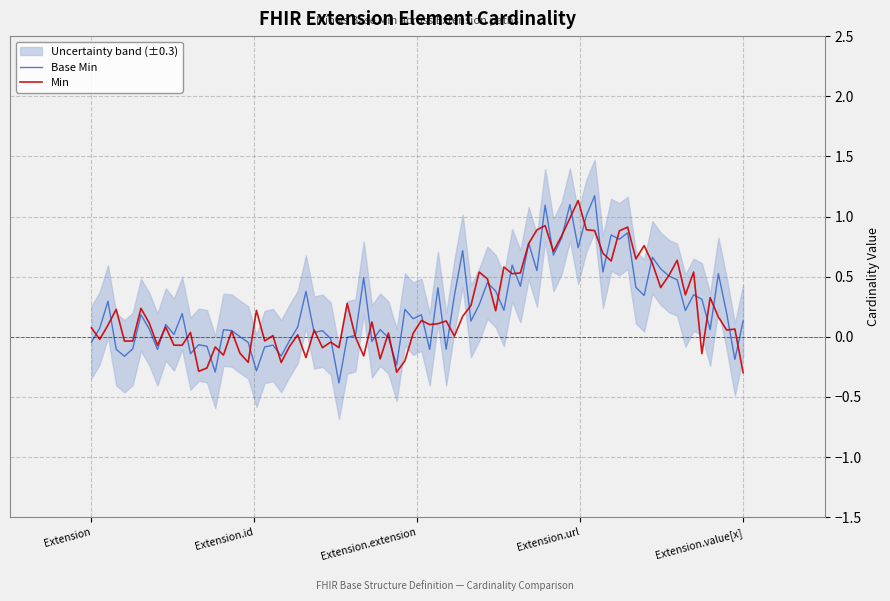

True or false: Min and Base Min intersect in this chart.

True